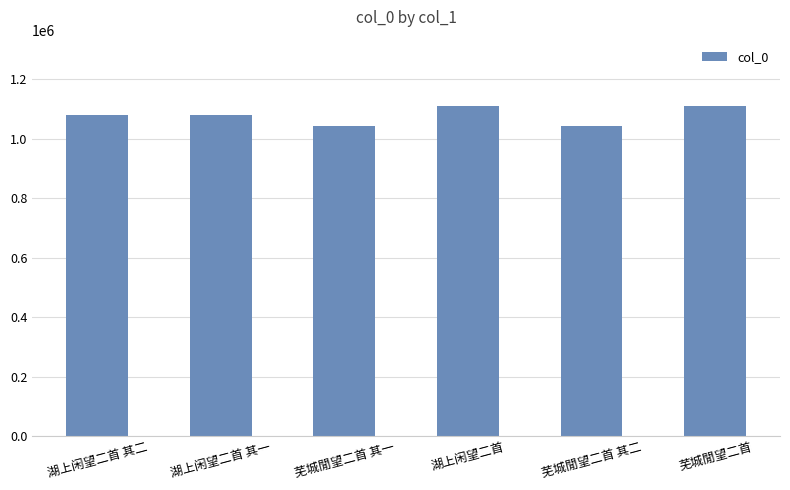

What is the average value?

1076954